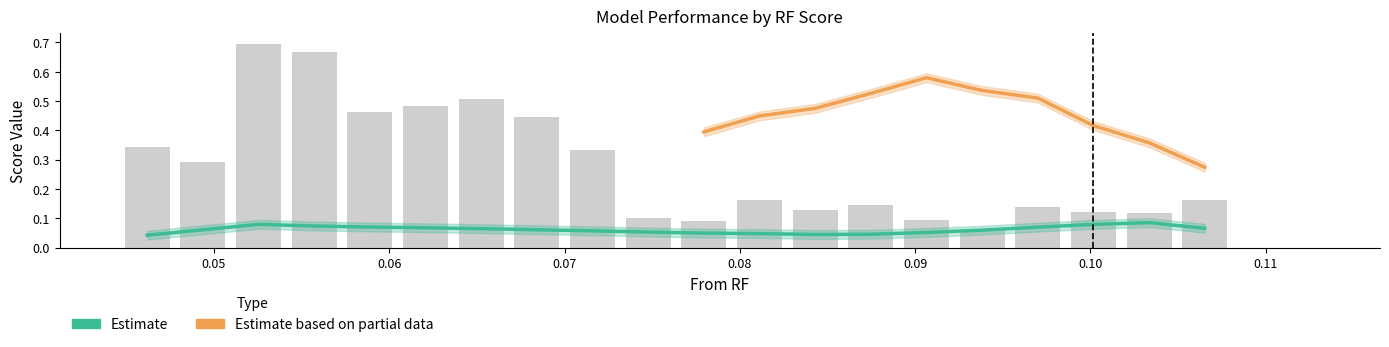

At how many categories does at least one series exceed 0?

20